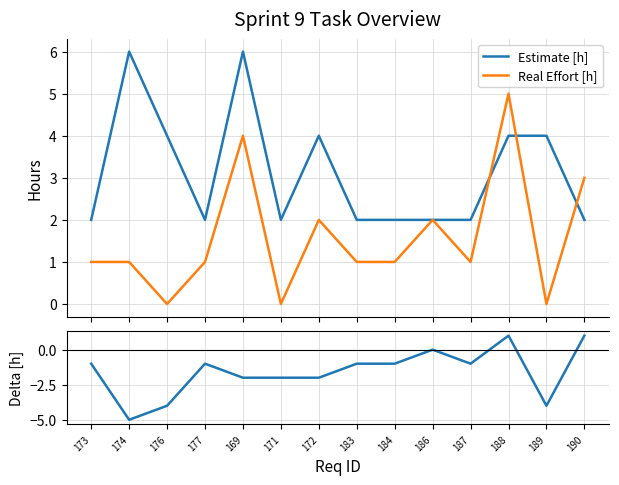

True or false: Delta [h] has a value of -2 at 169.

True